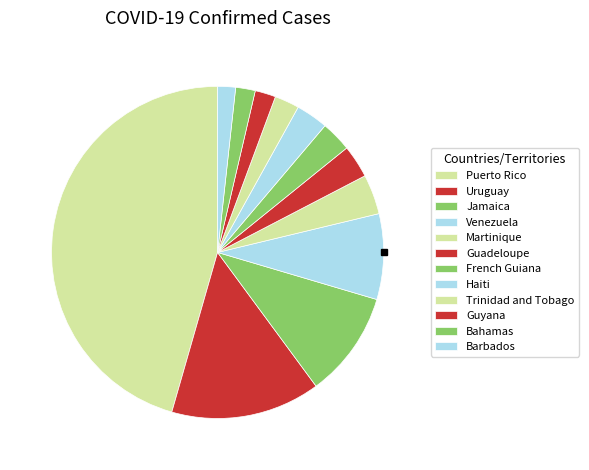

Rank the categories by value from highest to lowest.

Puerto Rico, Uruguay, Jamaica, Venezuela, Martinique, Guadeloupe, Haiti, French Guiana, Trinidad and Tobago, Guyana, Bahamas, Barbados